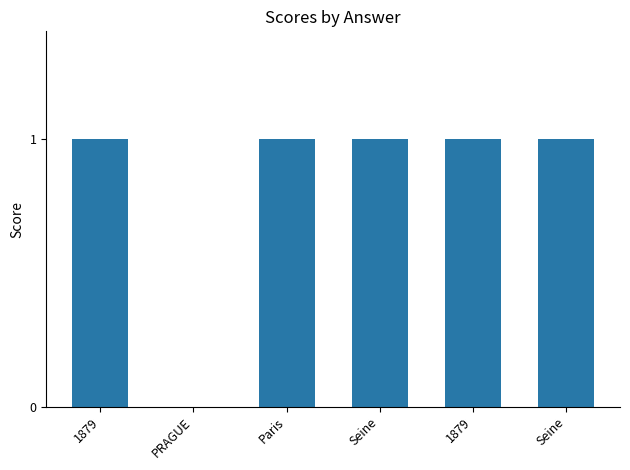

What is the label of the 4th bar from the left?

Seine